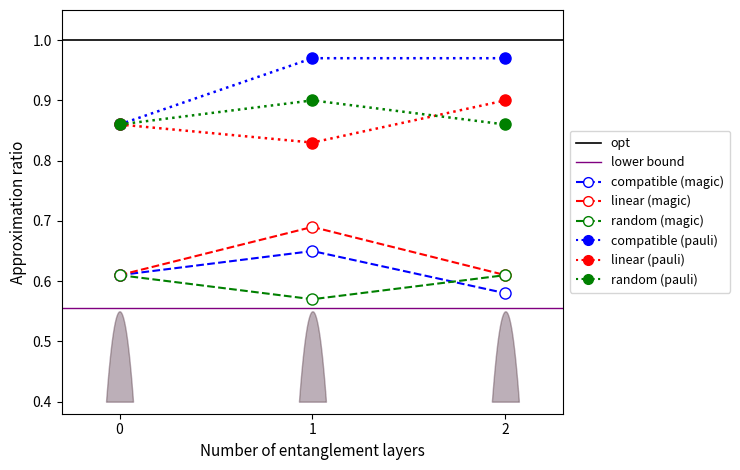

Which series has the largest range (max minus min)?

compatible (pauli)